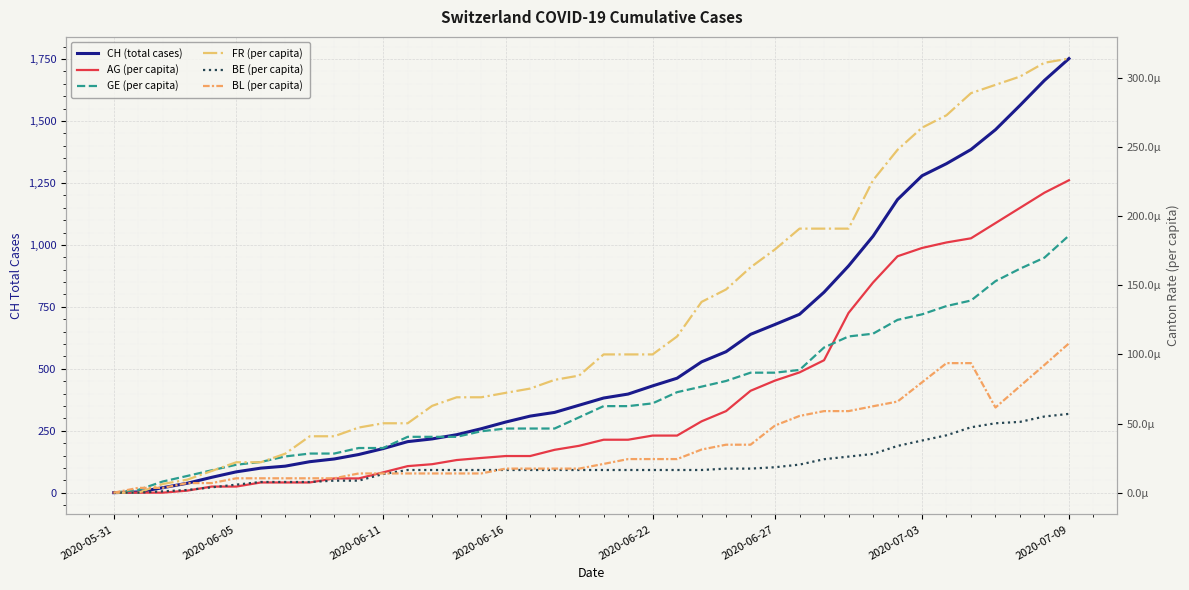

Reading left to right, transcribe all the data shown in this chart.

CH (total cases): 0.0	3.0	20.0	38.0	62.0	84.0	99.0	107.0	125.0	136.0	154.0	178.0	206.0	217.0	234.0	258.0	285.0	309.0	324.0	353.0	382.0	398.0	431.0	462.0	528.0	569.0	639.0	679.0	720.0	809.0	915.0	1035.0	1183.0	1279.0	1328.0	1385.0	1465.0	1563.0	1664.0	1752.0
AG (per capita): 0.0	0.0	0.0	0.0	0.0	0.0	0.0	0.0	0.0	0.0	0.0	0.0	0.0	0.0	0.0	0.0	0.0	0.0	0.0	0.0	0.0	0.0	0.0	0.0	0.0	0.0	0.0	0.0	0.0	0.0	0.0	0.0	0.0	0.0	0.0	0.0	0.0	0.0	0.0	0.0
GE (per capita): 0.0	0.0	0.0	0.0	0.0	0.0	0.0	0.0	0.0	0.0	0.0	0.0	0.0	0.0	0.0	0.0	0.0	0.0	0.0	0.0	0.0	0.0	0.0	0.0	0.0	0.0	0.0	0.0	0.0	0.0	0.0	0.0	0.0	0.0	0.0	0.0	0.0	0.0	0.0	0.0
FR (per capita): 0.0	0.0	0.0	0.0	0.0	0.0	0.0	0.0	0.0	0.0	0.0	0.0	0.0	0.0	0.0	0.0	0.0	0.0	0.0	0.0	0.0	0.0	0.0	0.0	0.0	0.0	0.0	0.0	0.0	0.0	0.0	0.0	0.0	0.0	0.0	0.0	0.0	0.0	0.0	0.0
BE (per capita): 0.0	0.0	0.0	0.0	0.0	0.0	0.0	0.0	0.0	0.0	0.0	0.0	0.0	0.0	0.0	0.0	0.0	0.0	0.0	0.0	0.0	0.0	0.0	0.0	0.0	0.0	0.0	0.0	0.0	0.0	0.0	0.0	0.0	0.0	0.0	0.0	0.0	0.0	0.0	0.0
BL (per capita): 0.0	0.0	0.0	0.0	0.0	0.0	0.0	0.0	0.0	0.0	0.0	0.0	0.0	0.0	0.0	0.0	0.0	0.0	0.0	0.0	0.0	0.0	0.0	0.0	0.0	0.0	0.0	0.0	0.0	0.0	0.0	0.0	0.0	0.0	0.0	0.0	0.0	0.0	0.0	0.0